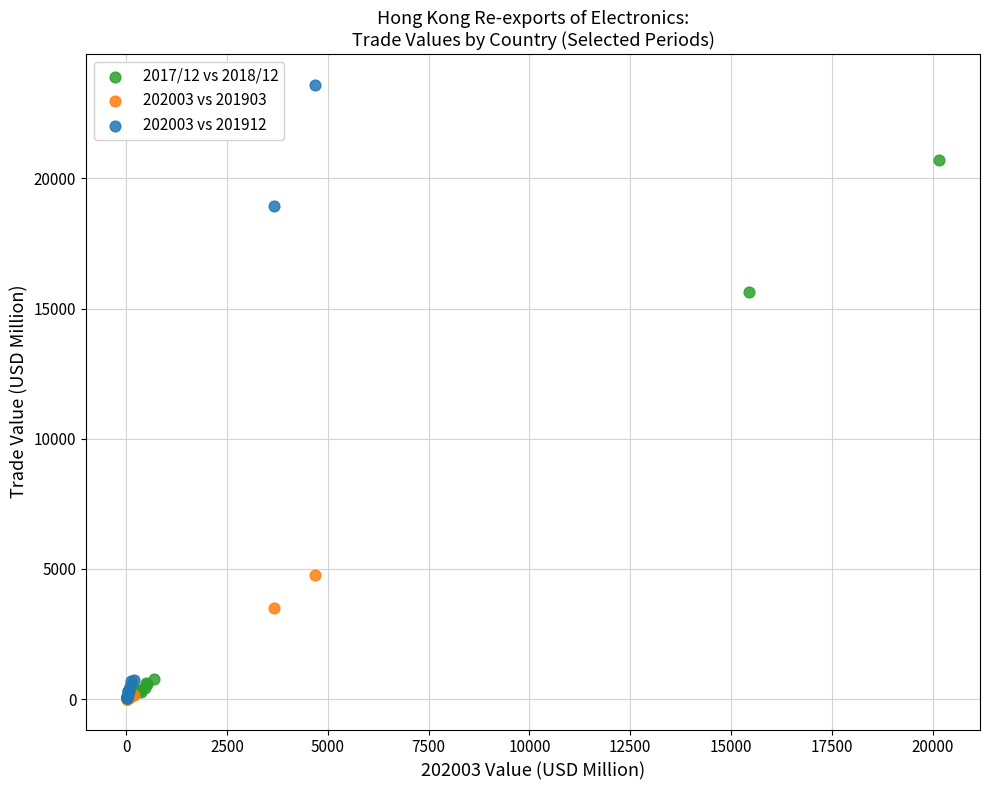

Which series has the largest Y range (max minus min)?

202003 vs 201912